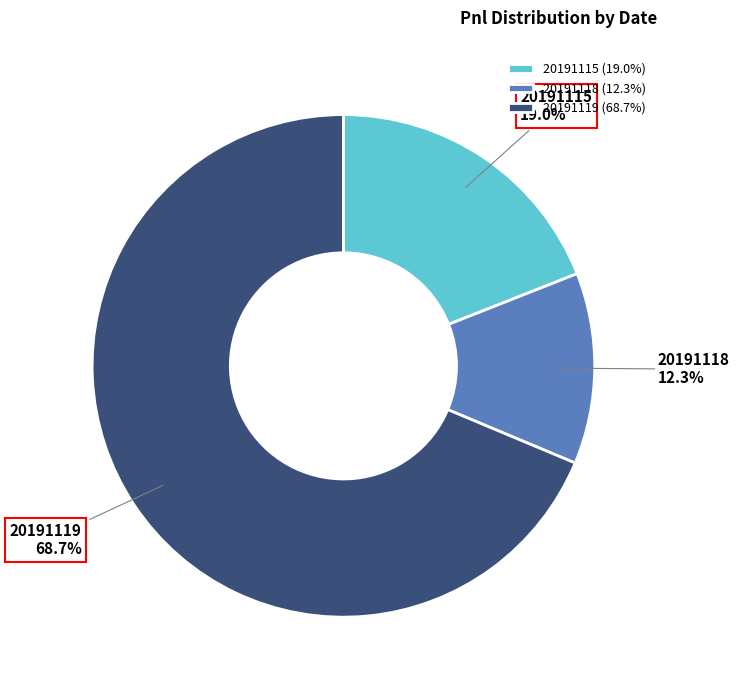

How many segments does this pie chart have?

3